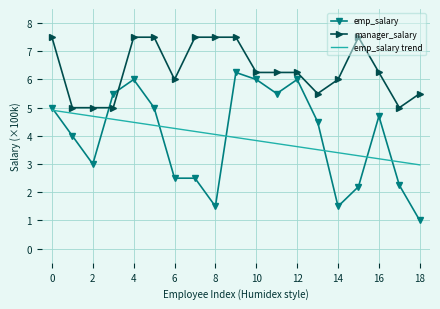

Which series has the largest range (max minus min)?

emp_salary